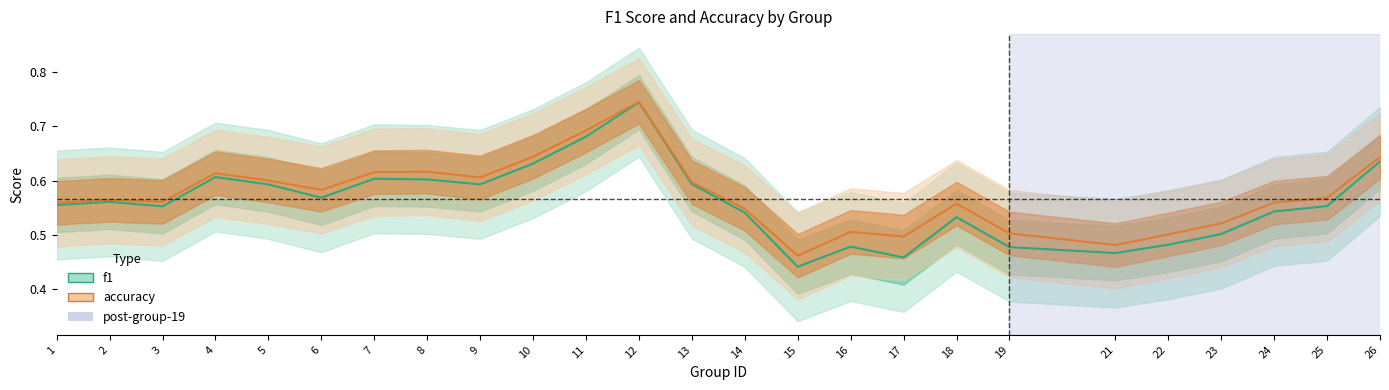

At how many categories does at least one series exceed 0?

25